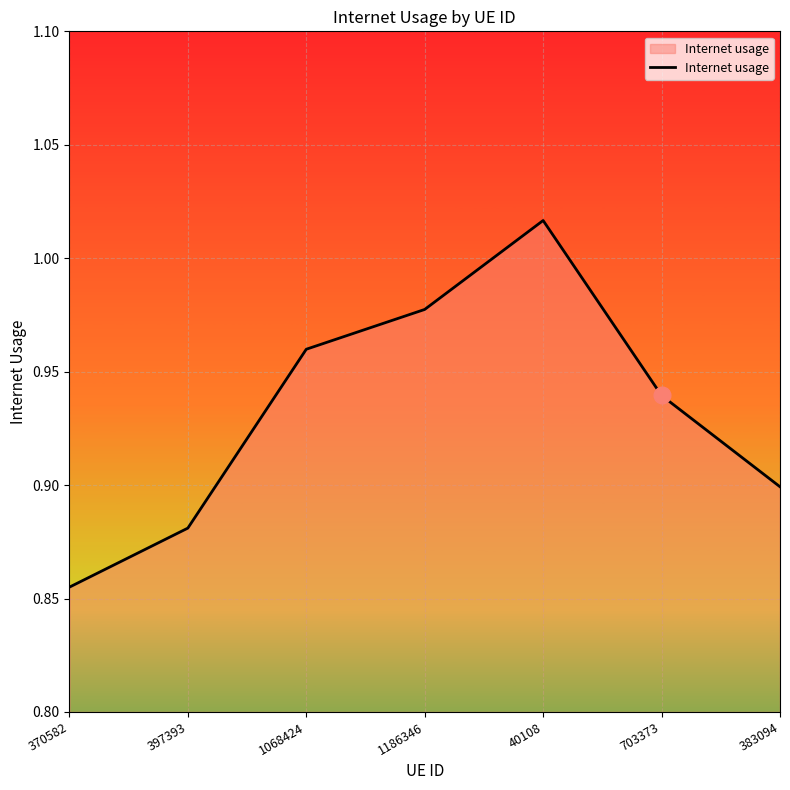

Rank the categories by value from highest to lowest.

40108, 1186346, 1068424, 703373, 383094, 397393, 370582